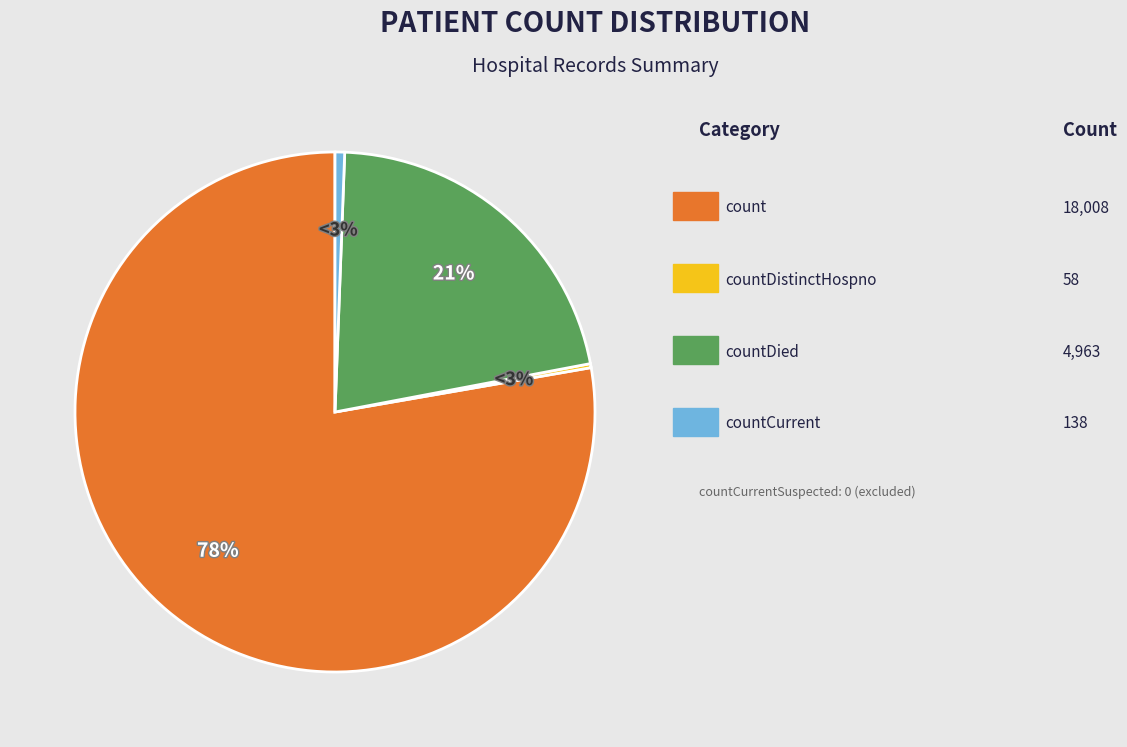

Which has a higher value, countCurrentSuspected or count?

count